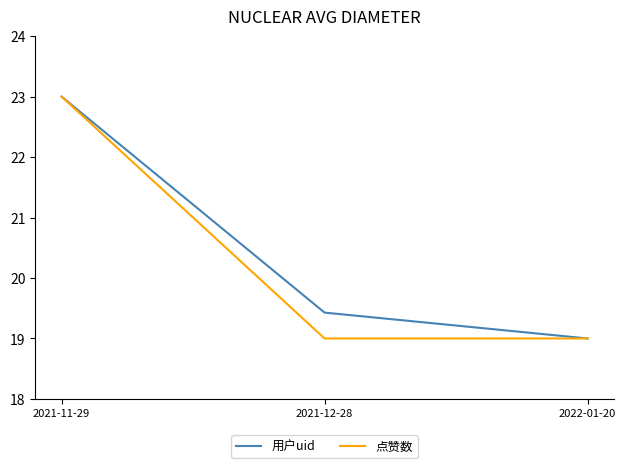

What is the sum of the 点赞数 values at 2022-01-20 and 2021-12-28?

38.0